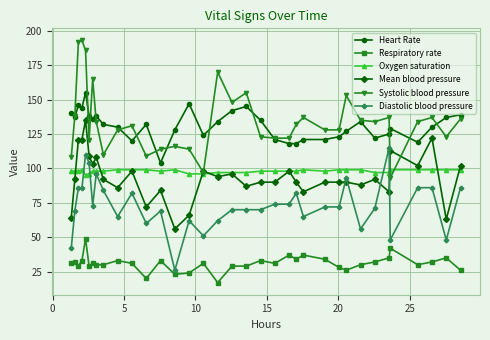

True or false: Heart Rate and Respiratory rate cross at least once.

False